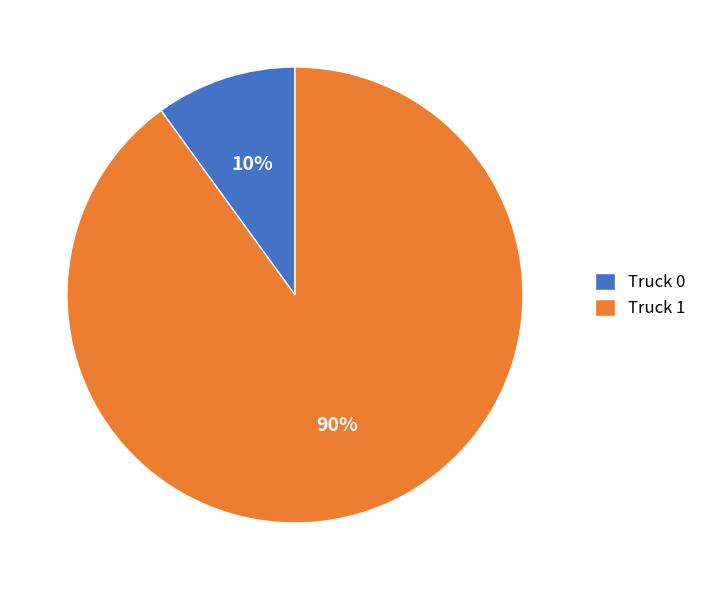

True or false: Truck 0 accounts for 19% of the total.

False